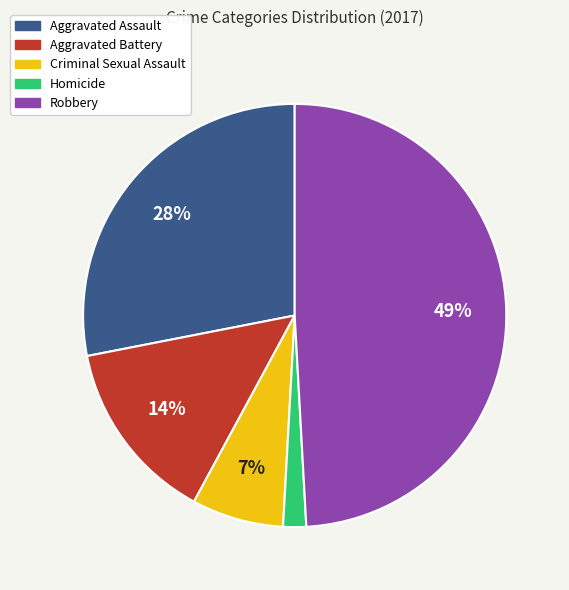

How many segments does this pie chart have?

5